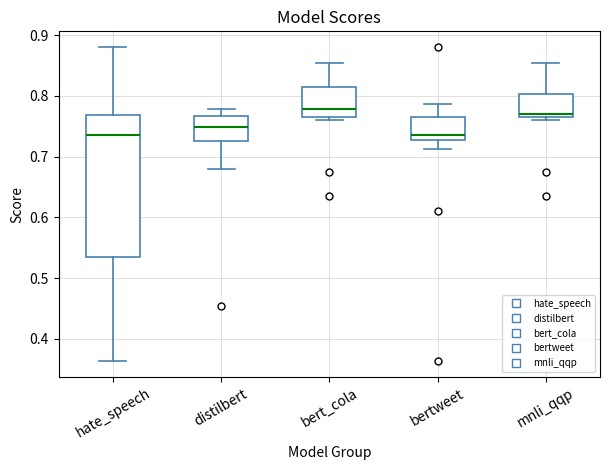

Reading left to right, read every box against the y-axis: the position of its median line, the range the box covers, and the ends of its whiskers. The values are not printed on the chart, so give them approximately, as read against the axis.

hate_speech: median 0.73, box 0.53 to 0.77, whiskers 0.36 to 0.88
distilbert: median 0.75, box 0.73 to 0.77, whiskers 0.68 to 0.78
bert_cola: median 0.78, box 0.77 to 0.82, whiskers 0.76 to 0.85
bertweet: median 0.74, box 0.73 to 0.76, whiskers 0.71 to 0.79
mnli_qqp: median 0.77, box 0.76 to 0.80, whiskers 0.76 (just below the box's lower edge) to 0.85